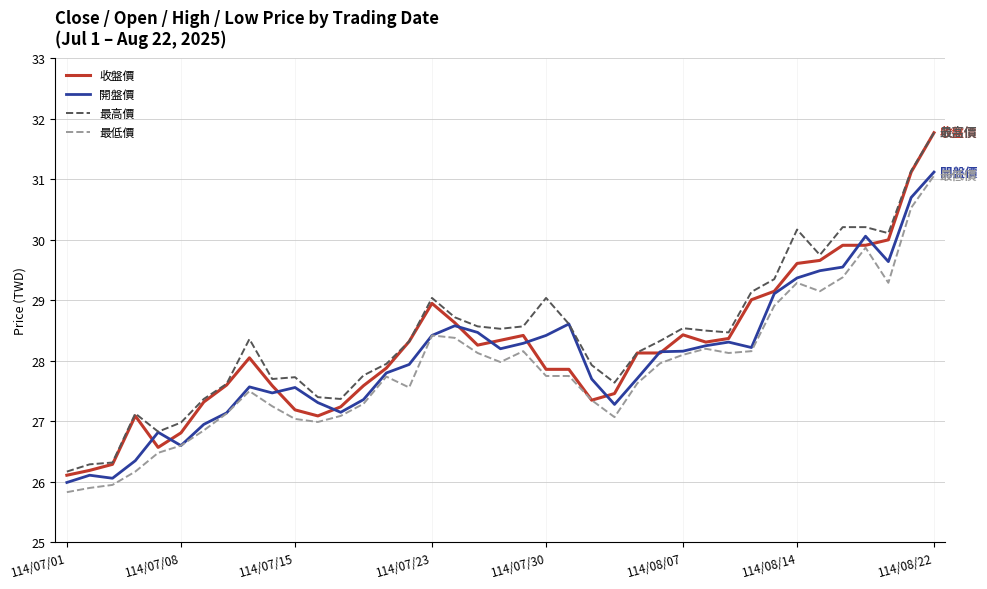

What is the greatest value displayed?

31.8